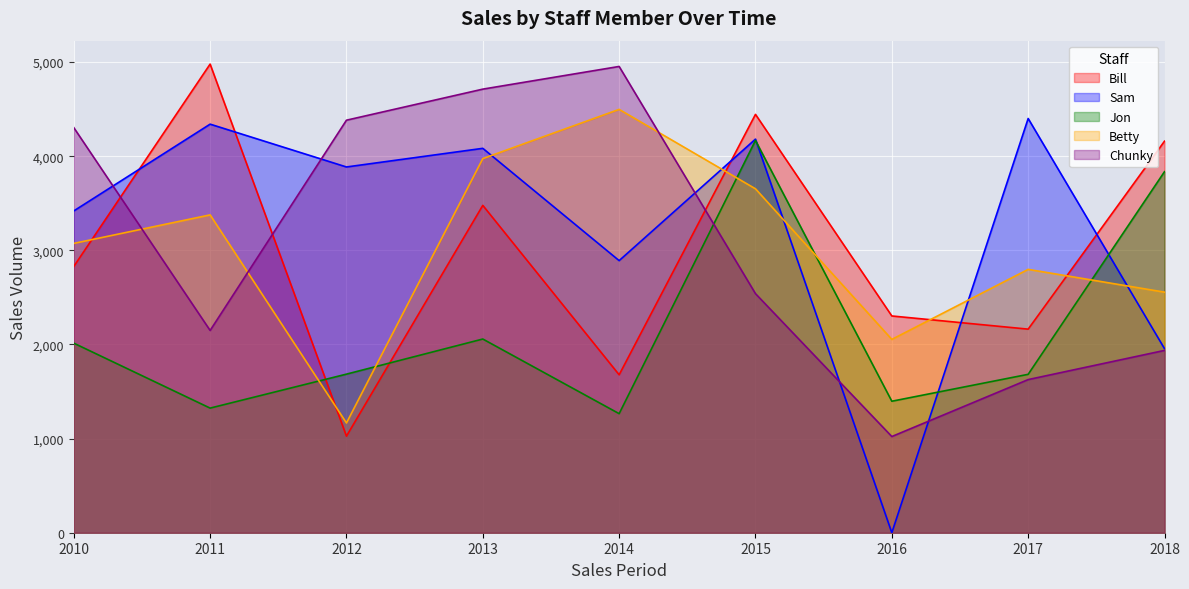

Is it true that Jon equals 6815 at 2015?

False